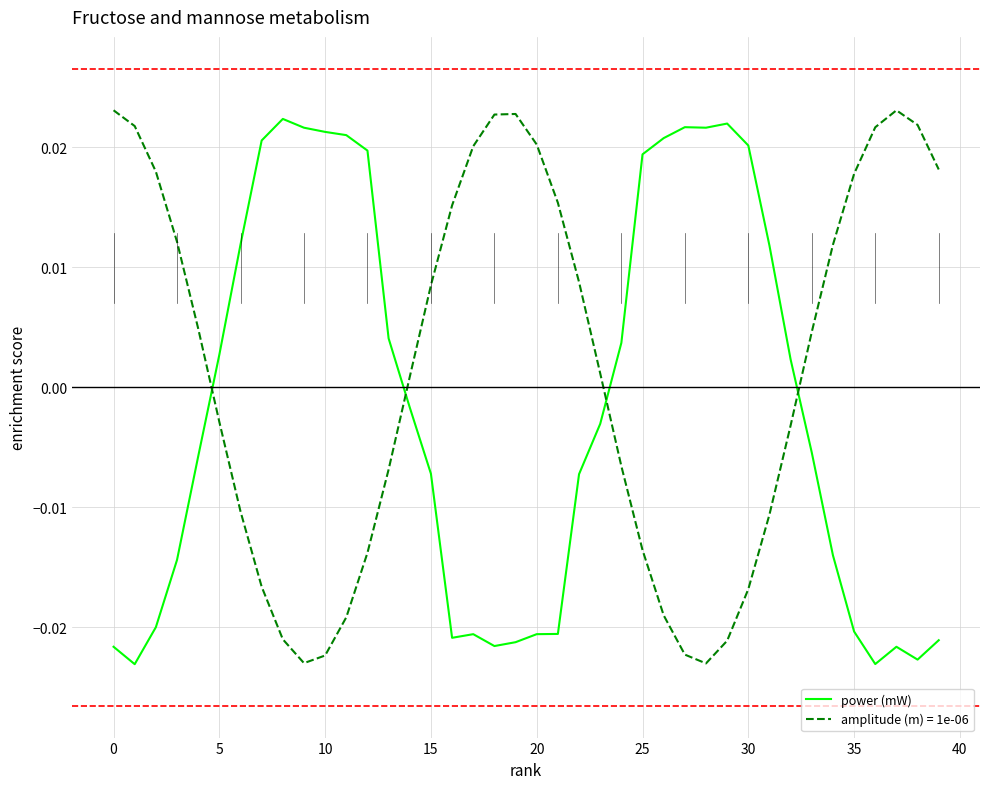

How many lines are shown in the chart?

2